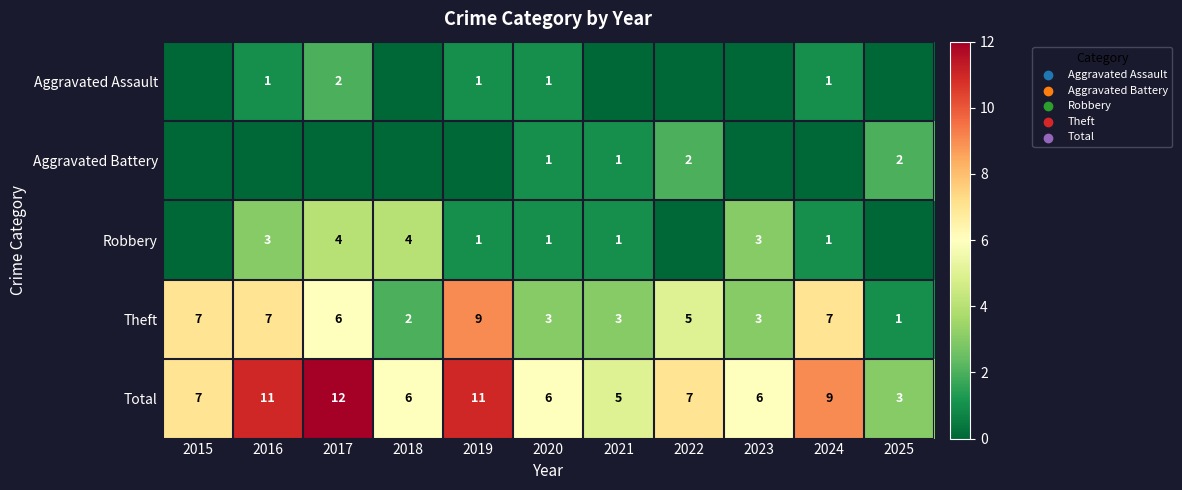

Where is Theft nearest to the value 5?

2022